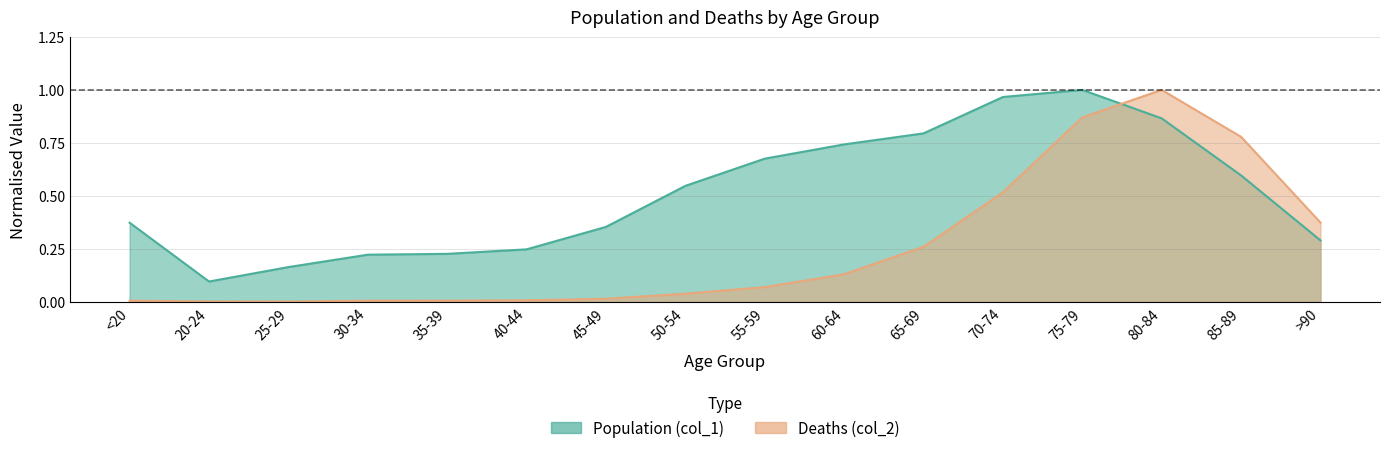

Which series has the largest total across all categories?

Population (col_1)